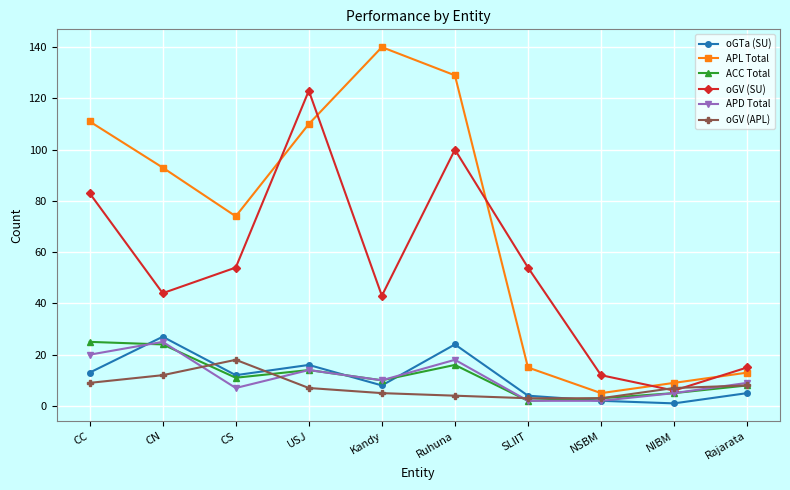

Reading left to right, what are all the values shown in this chart?

oGTa (SU): 13	27	12	16	8	24	4	2	1	5
APL Total: 111	93	74	110	140	129	15	5	9	13
ACC Total: 25	24	11	14	10	16	2	3	5	8
oGV (SU): 83	44	54	123	43	100	54	12	6	15
APD Total: 20	25	7	14	10	18	2	2	5	9
oGV (APL): 9	12	18	7	5	4	3	3	7	8